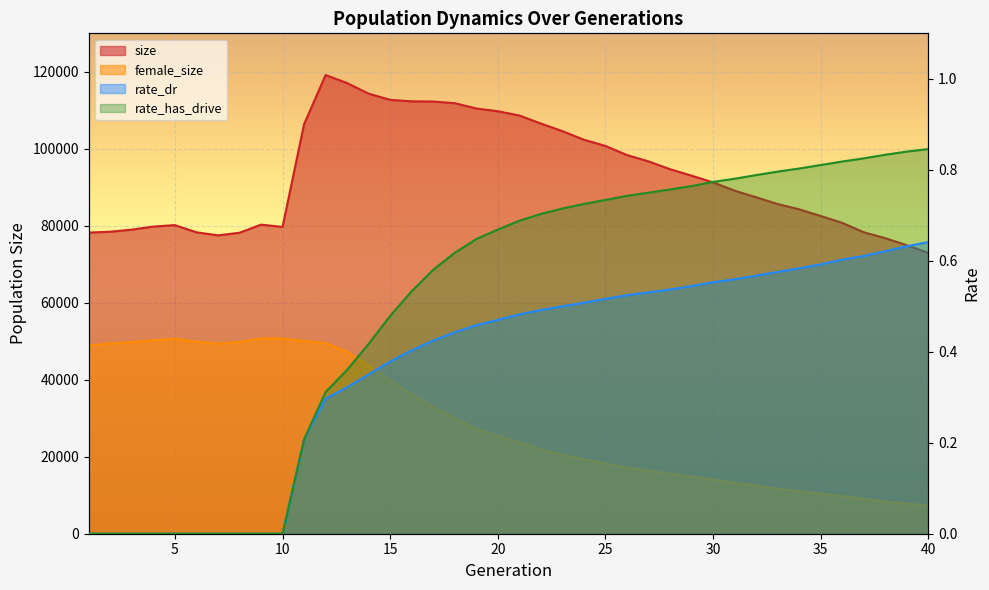

True or false: female_size and rate_has_drive cross at least once.

False